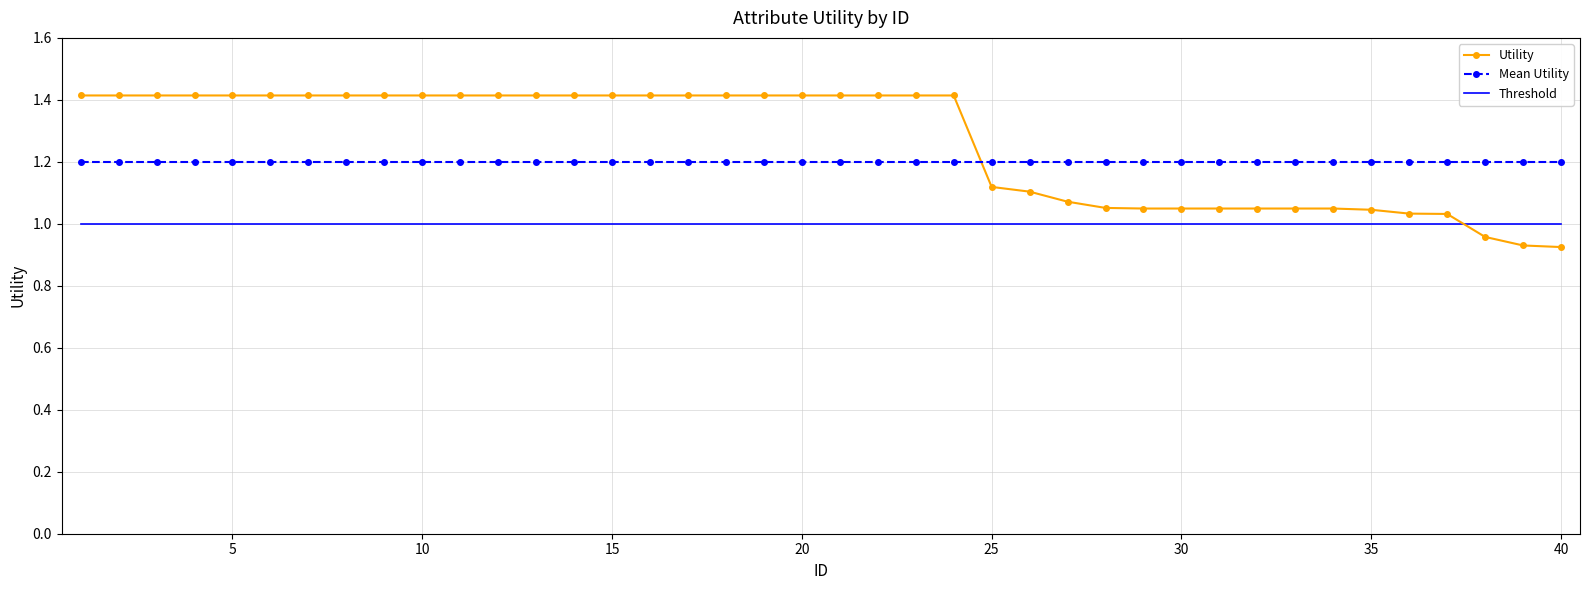

Which series has the largest range (max minus min)?

Utility